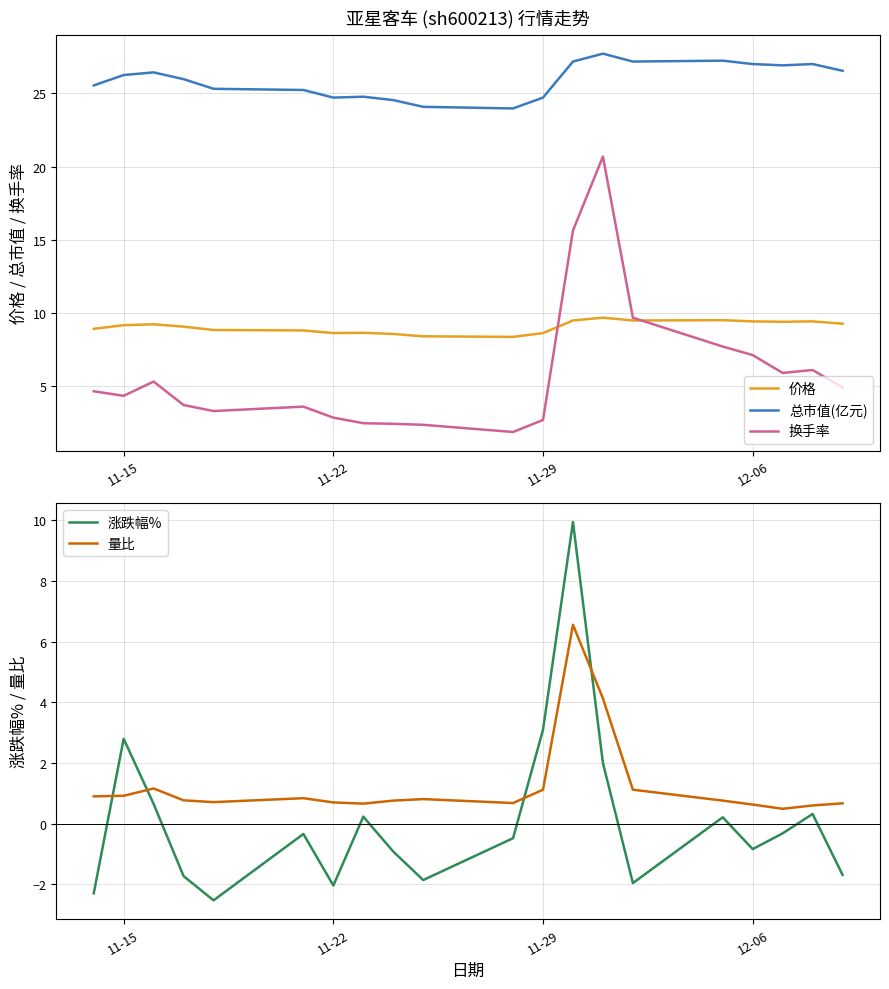

The value of 换手率 at 11-15 is 4.4. True or false?

True